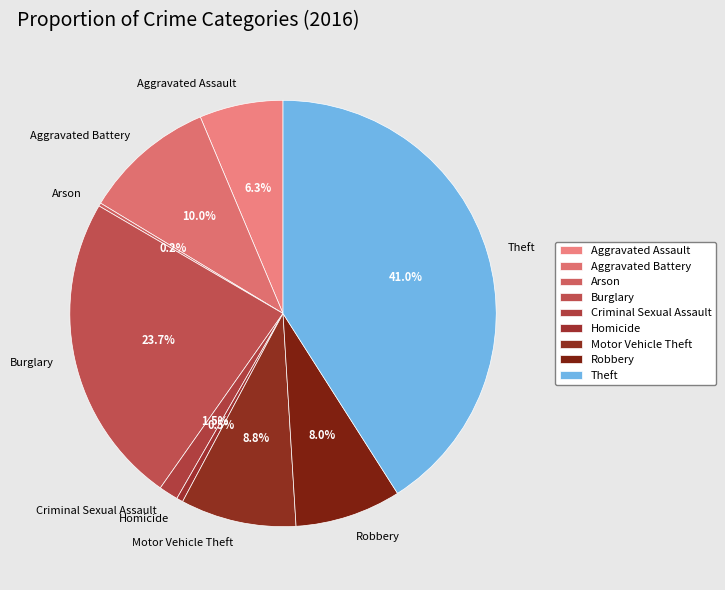

True or false: Aggravated Battery accounts for 1% of the total.

False